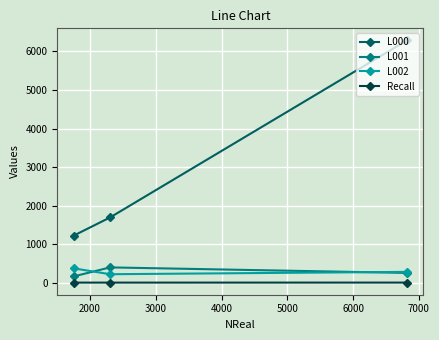

List the series in order of their peak value, highest first.

L000, L001, L002, Recall